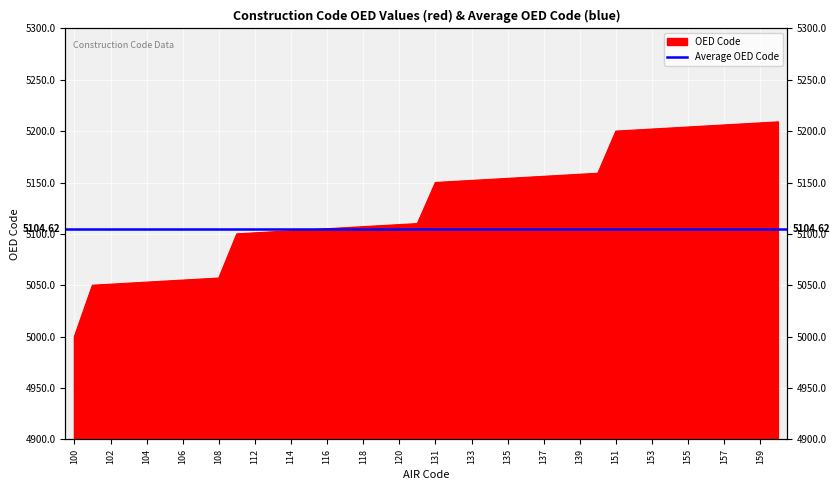

What is the value of the 40th point from the left?

5209